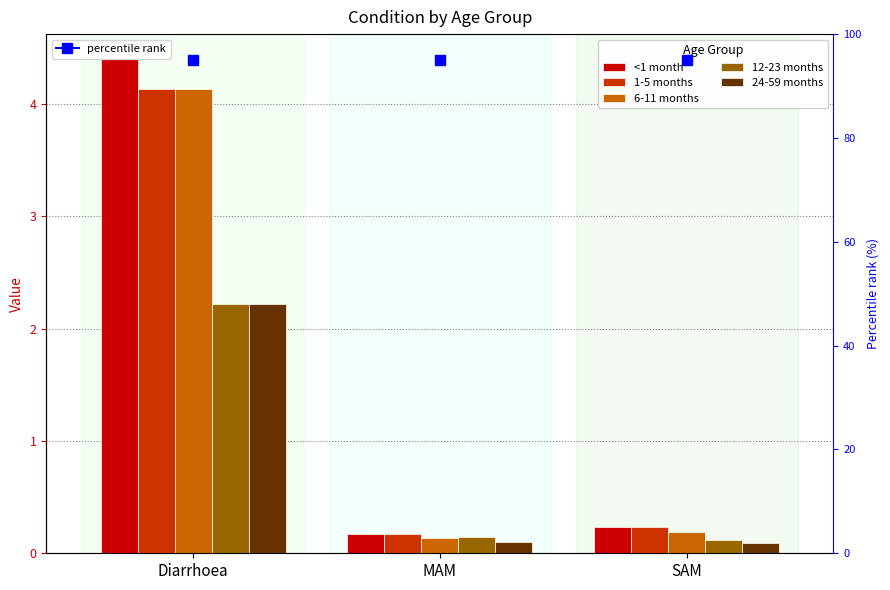

What is the greatest value displayed?

4.4